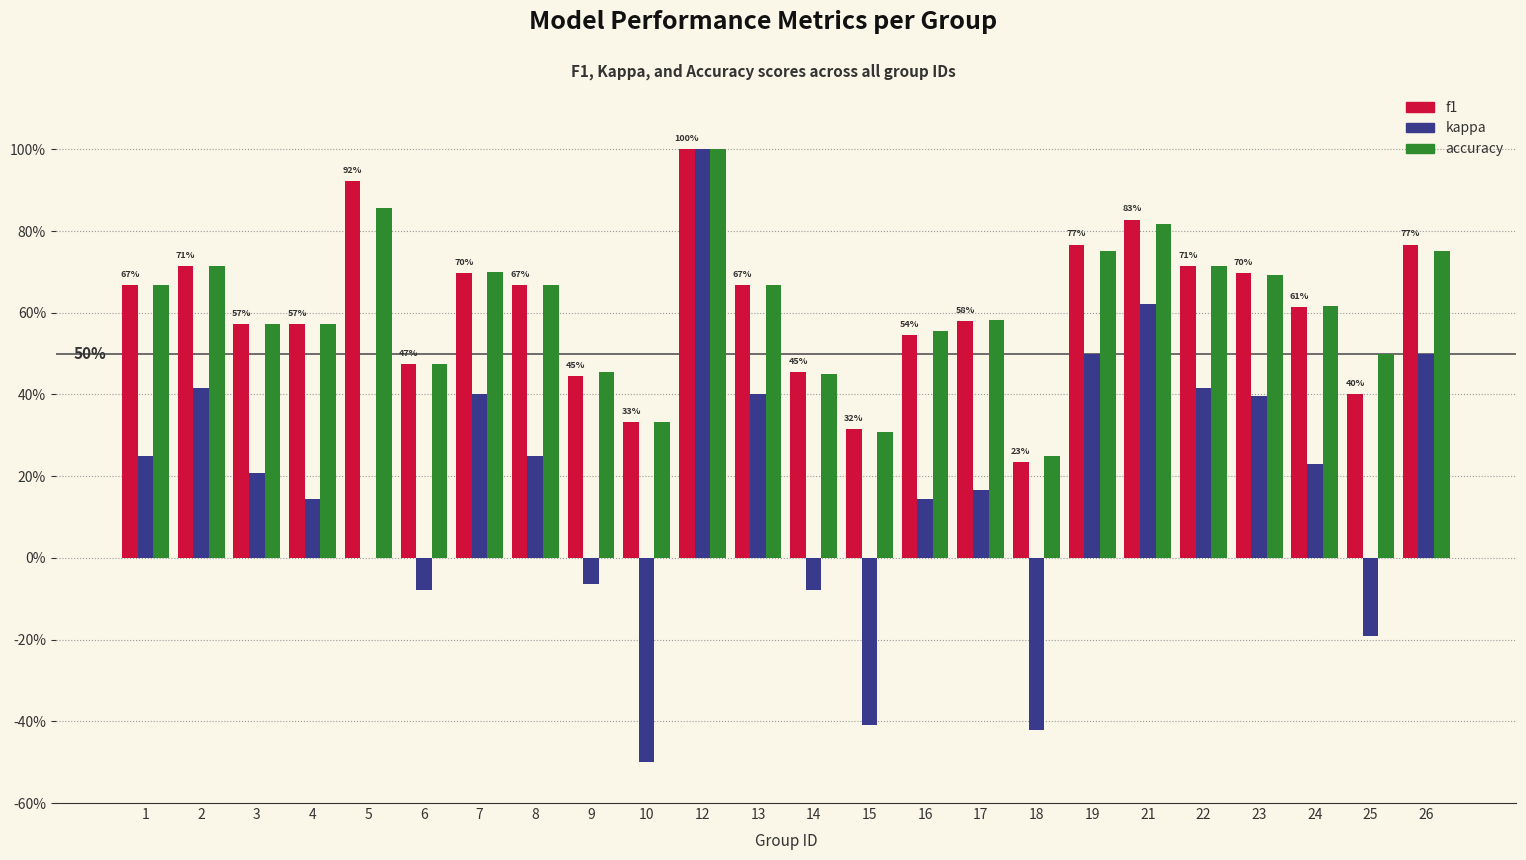

List the series in order of their peak value, lowest first.

f1, kappa, accuracy